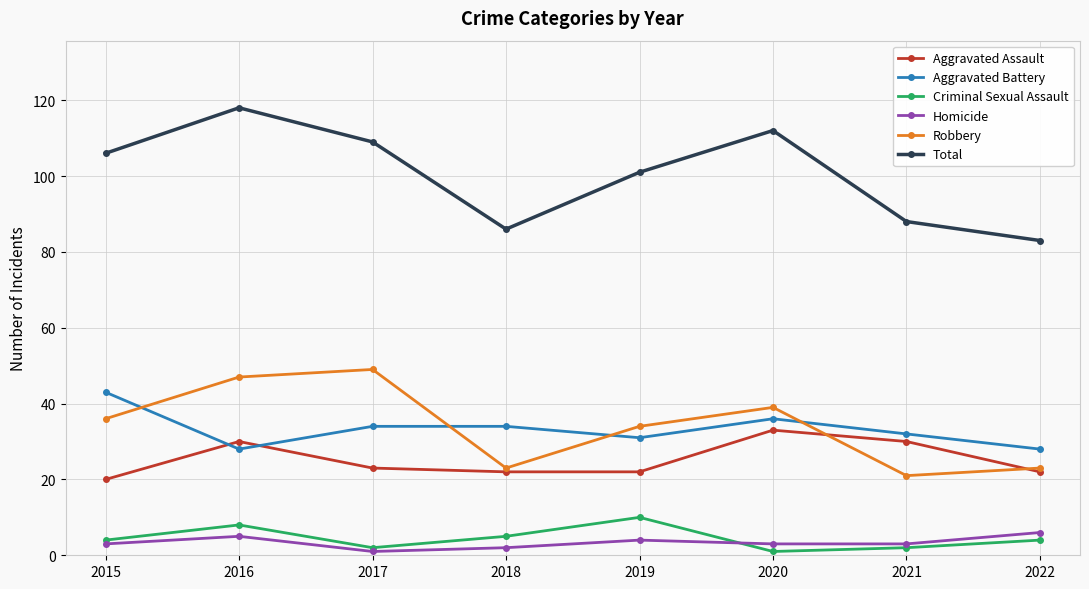

How many interior local valleys does the Aggravated Battery series have?

2